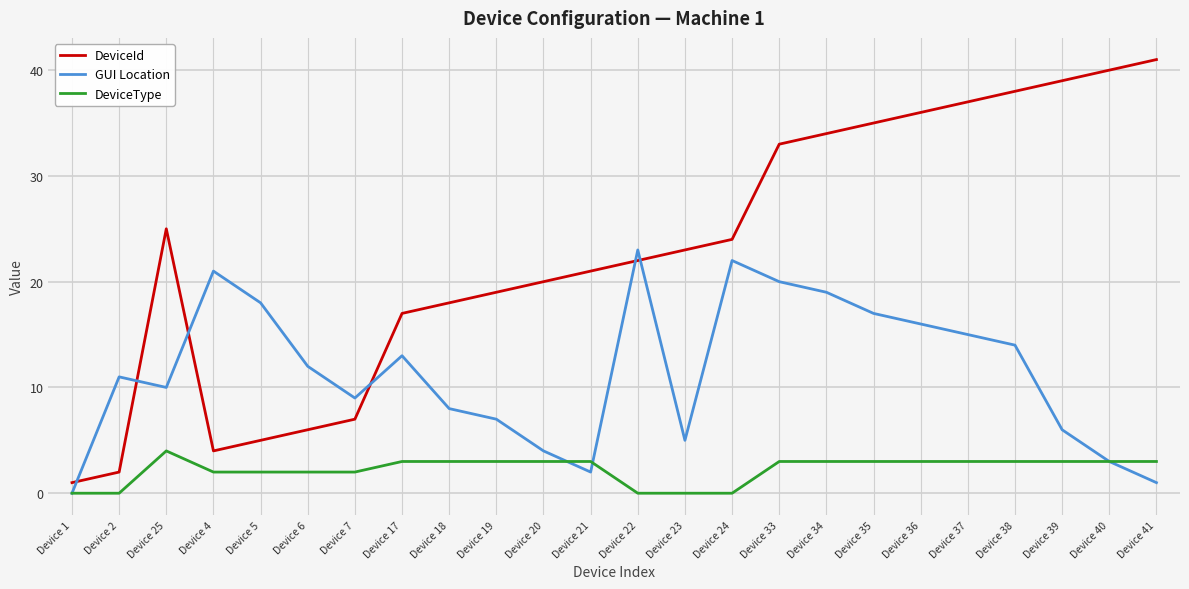

Rank the series by their average value, from lowest to highest.

DeviceType, GUI Location, DeviceId